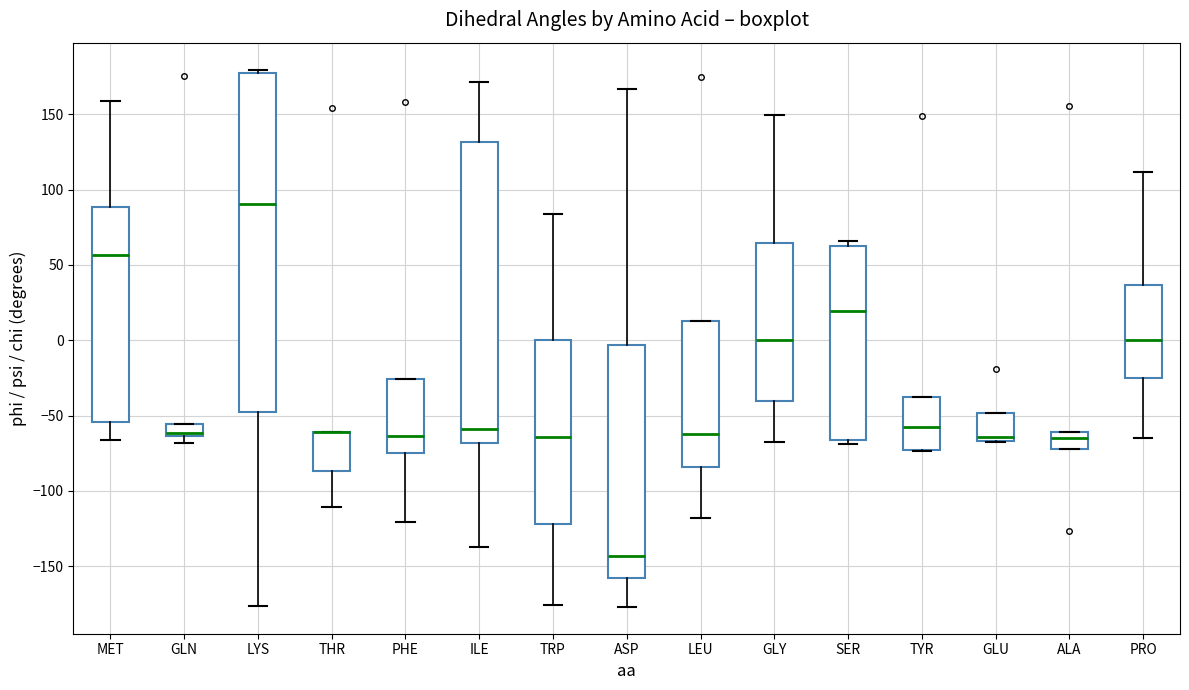

Where is the lower edge of the box for GLU on the y-axis? The values are not printed on the chart, so give them approximately, as read against the axis.

-65